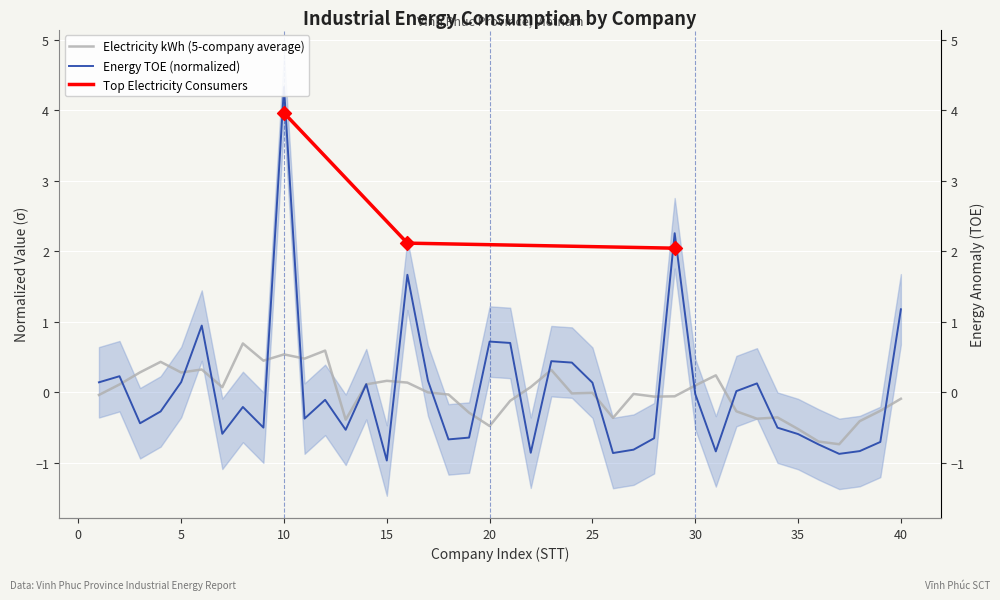

Which has a higher value, 35 or 23?

23